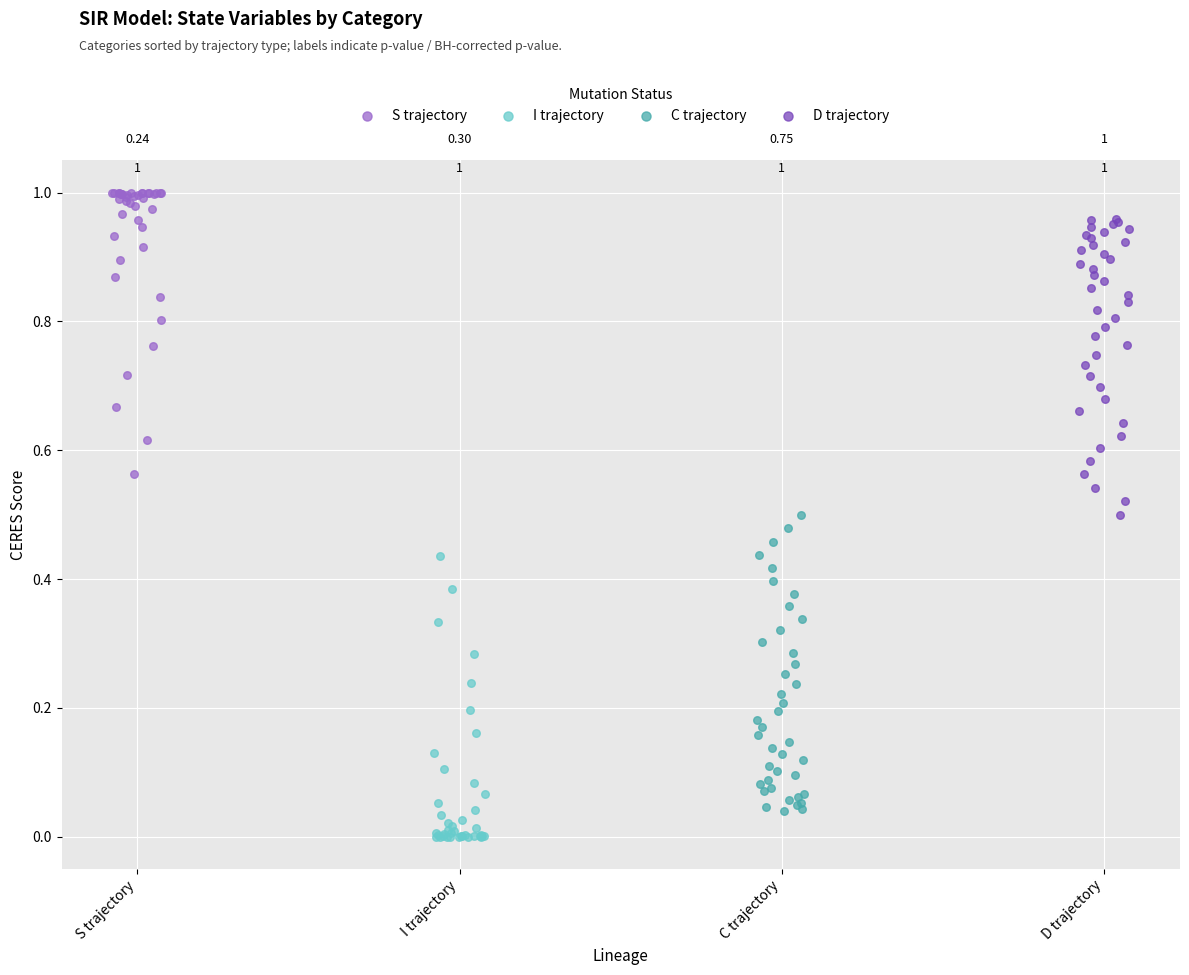

What are all the series names shown in the legend?

S trajectory, I trajectory, C trajectory, D trajectory